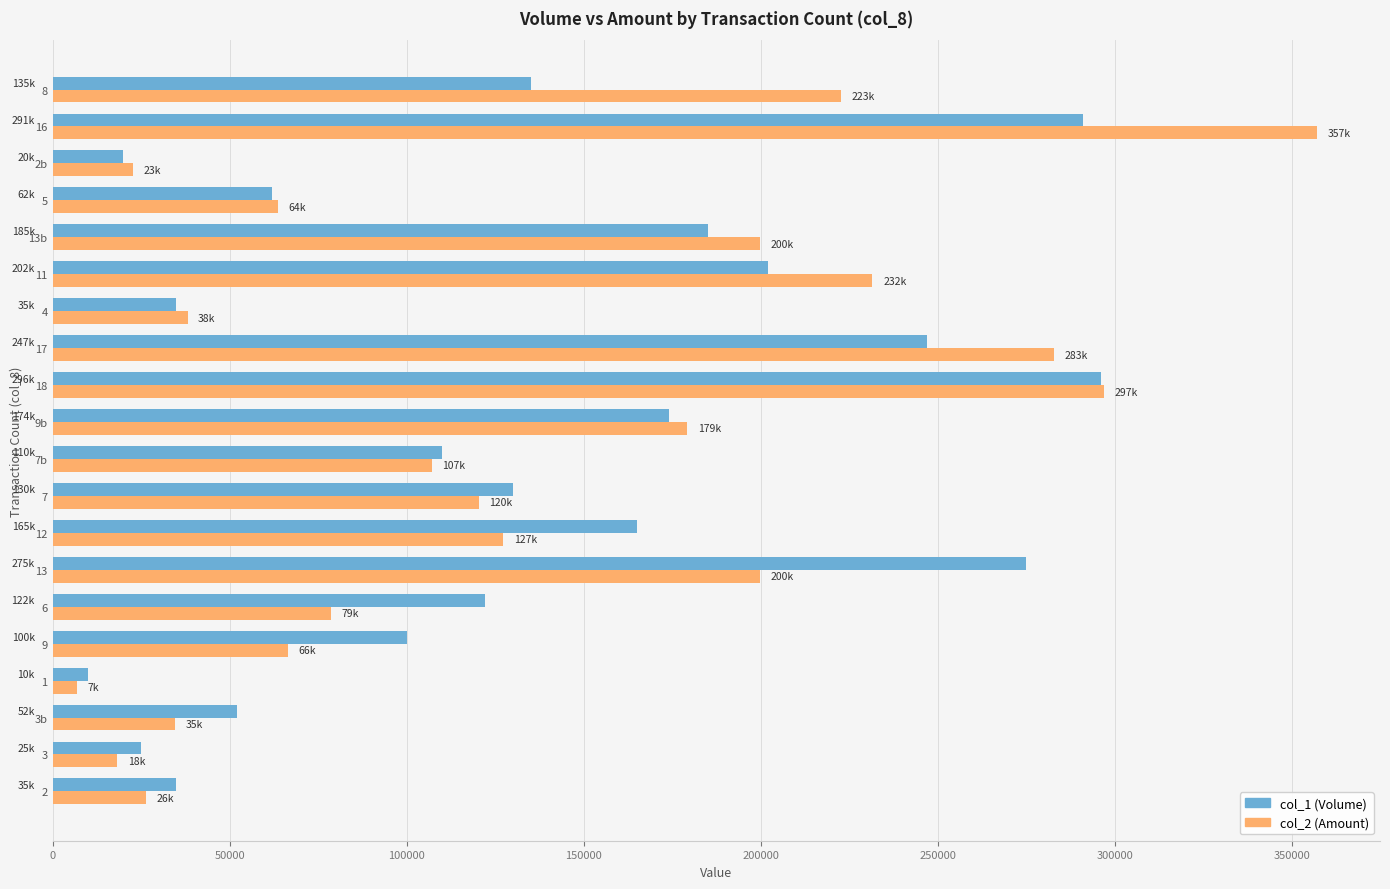

Which label corresponds to the smallest value in the chart?

1